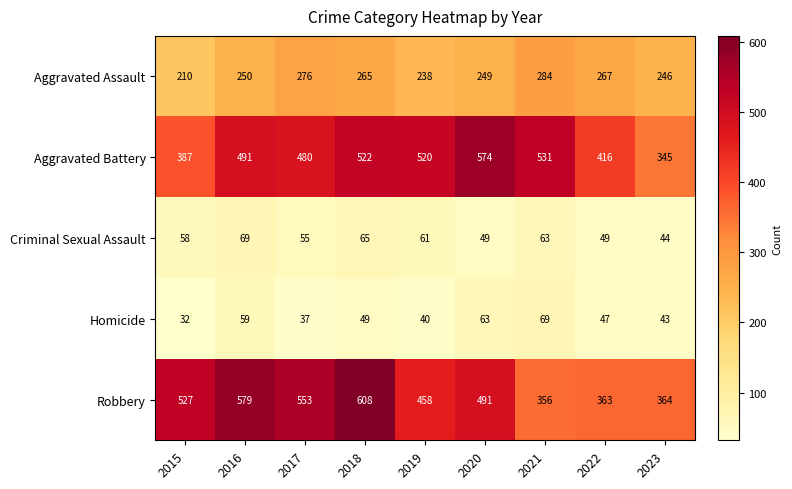

Is the value of Robbery at 2017 greater than the value of Aggravated Battery at 2016?

Yes